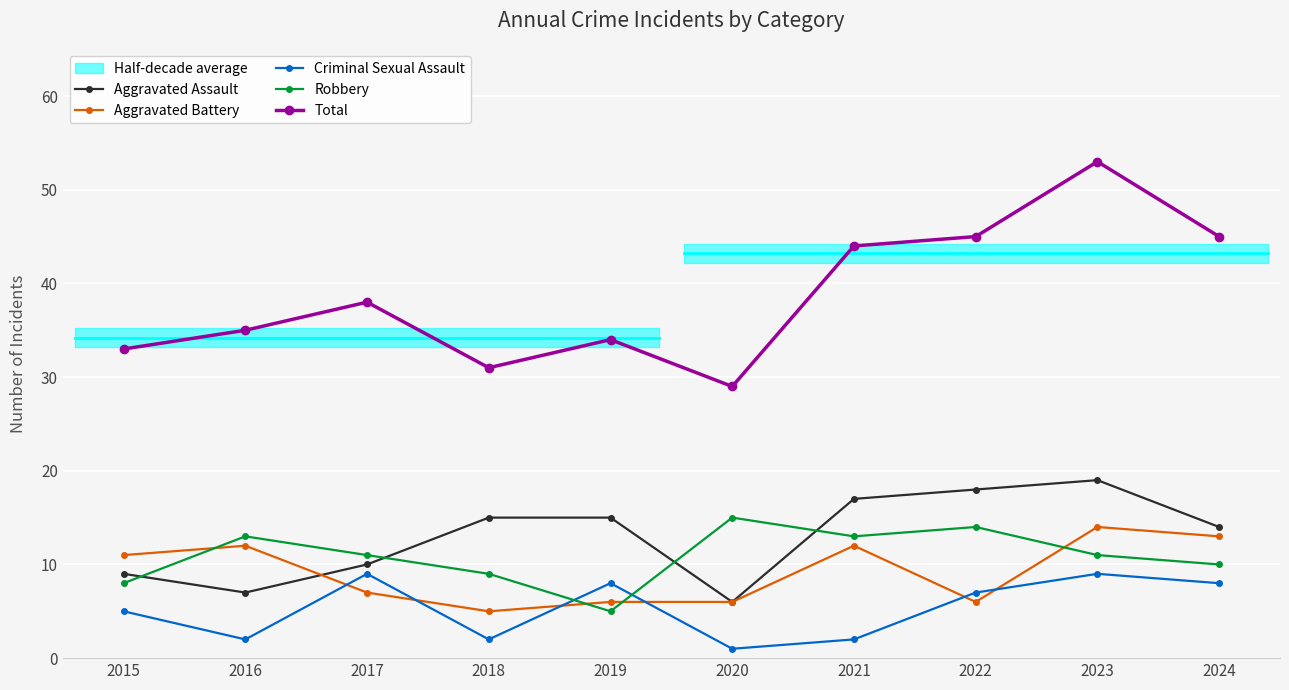

Between 2021 and 2022, which series saw the biggest shift?

Aggravated Battery